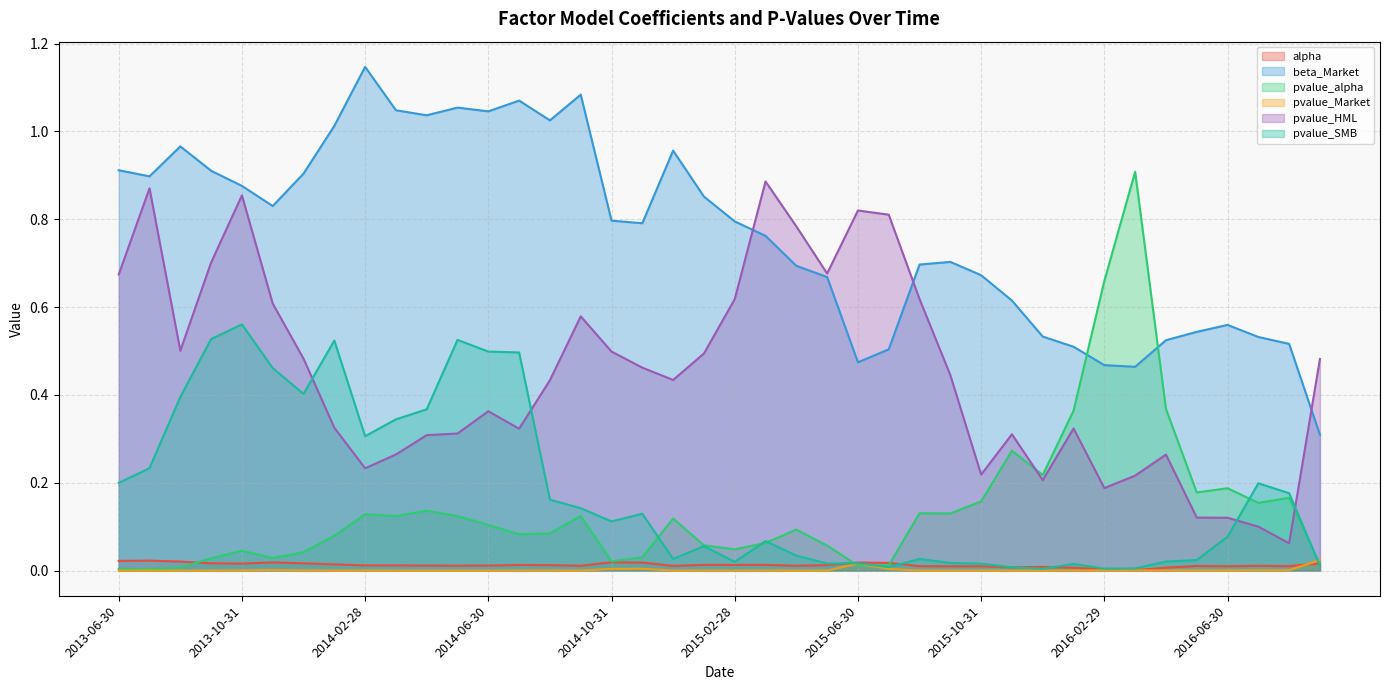

How many lines are shown in the chart?

6